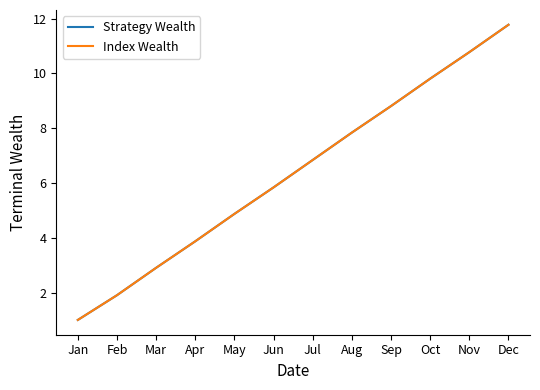

How many data points in Index Wealth are less than 6?

6